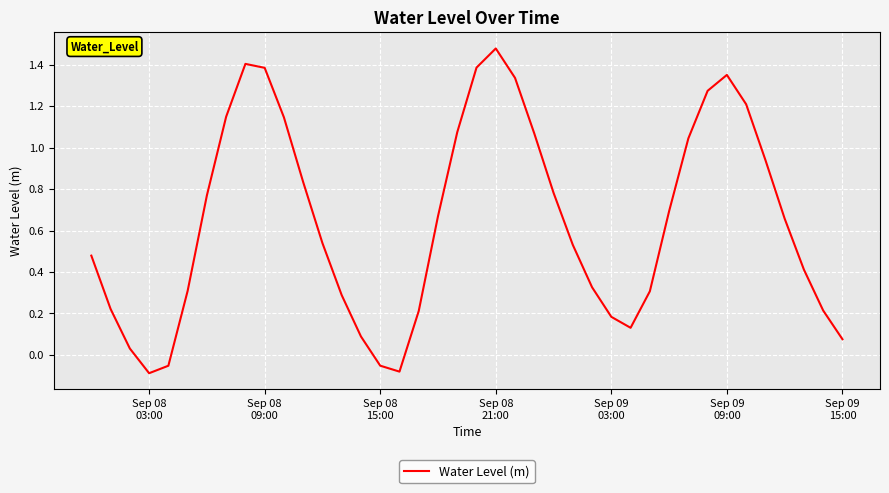

What is the difference between the maximum and minimum values?

1.6